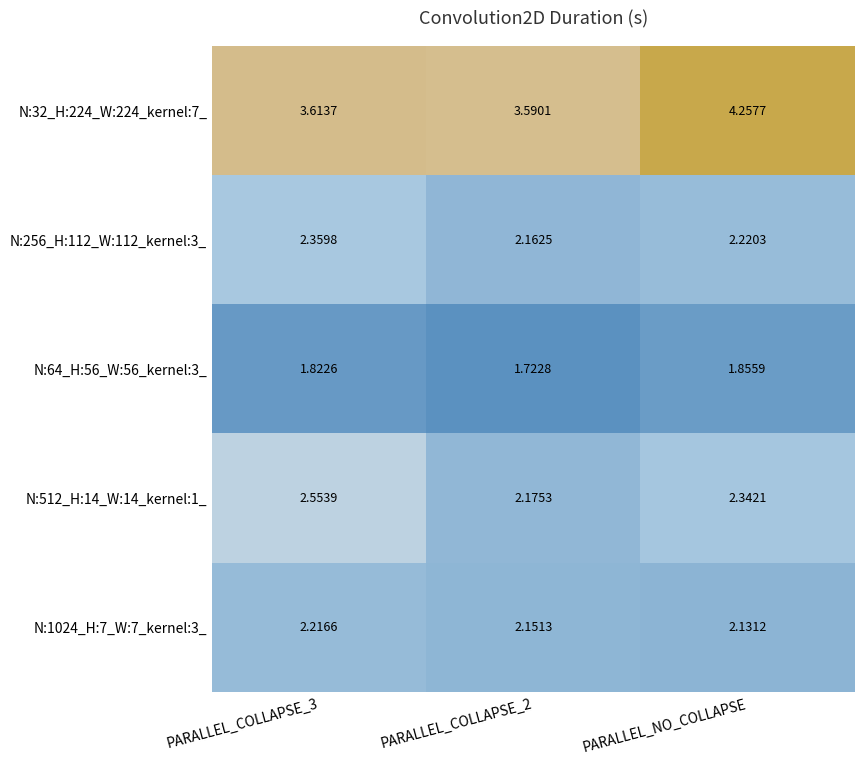

Which series changed the most between PARALLEL_COLLAPSE_3 and PARALLEL_COLLAPSE_2?

N:512_H:14_W:14_kernel:1_